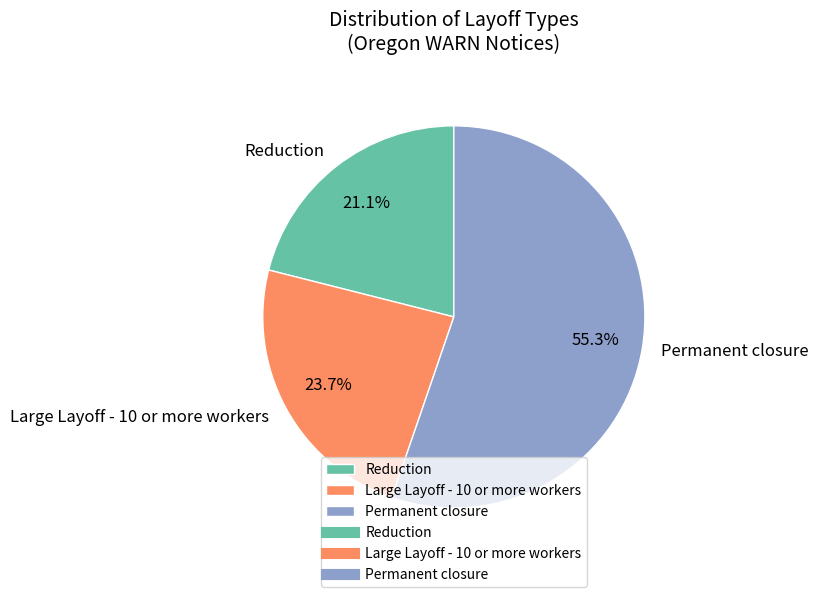

Do Large Layoff - 10 or more workers and Reduction together represent more than half of the pie?

No